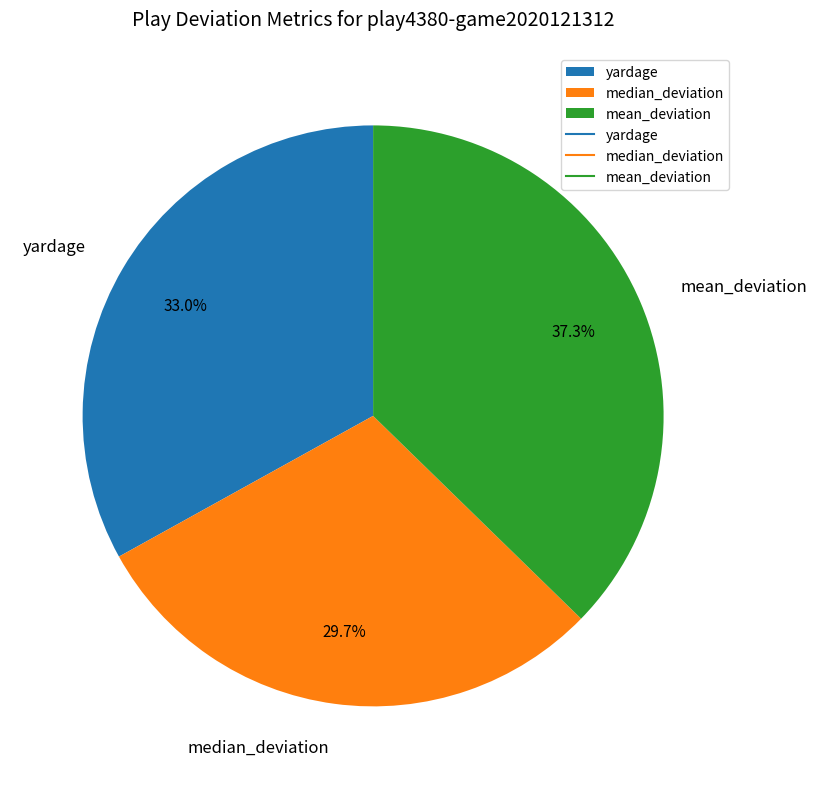

What portion of the pie excludes mean_deviation?

62.7%